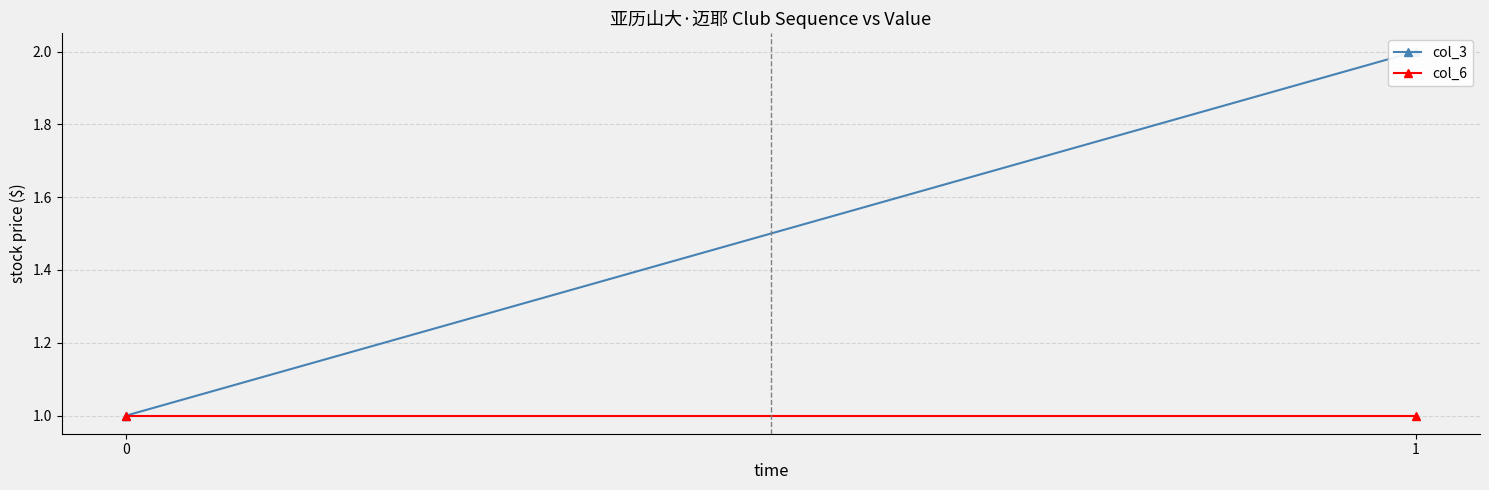

Which has a higher value, 1 or 0?

1